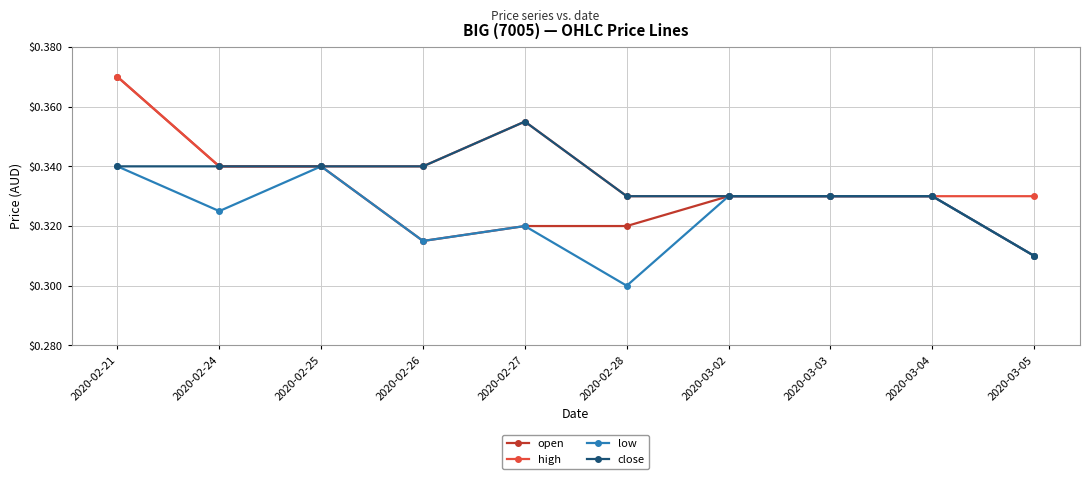

How many high values are between 0 and 1?

10